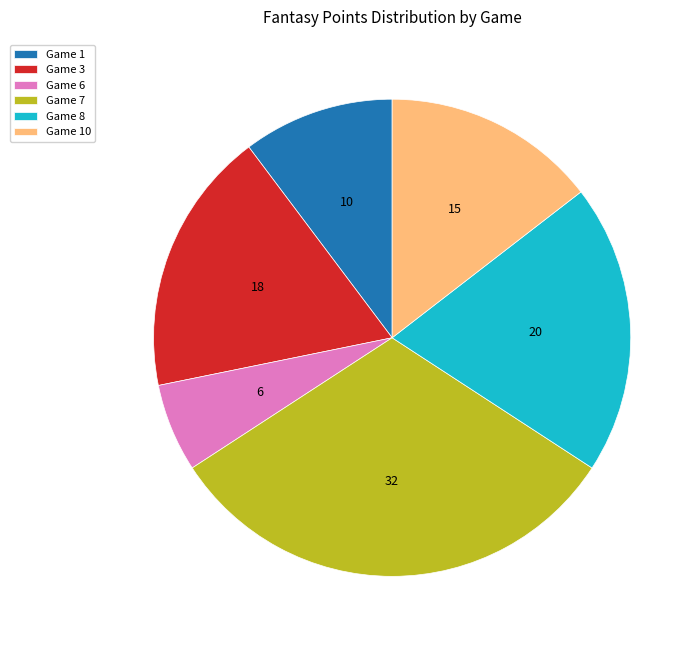

How many segments does this pie chart have?

6